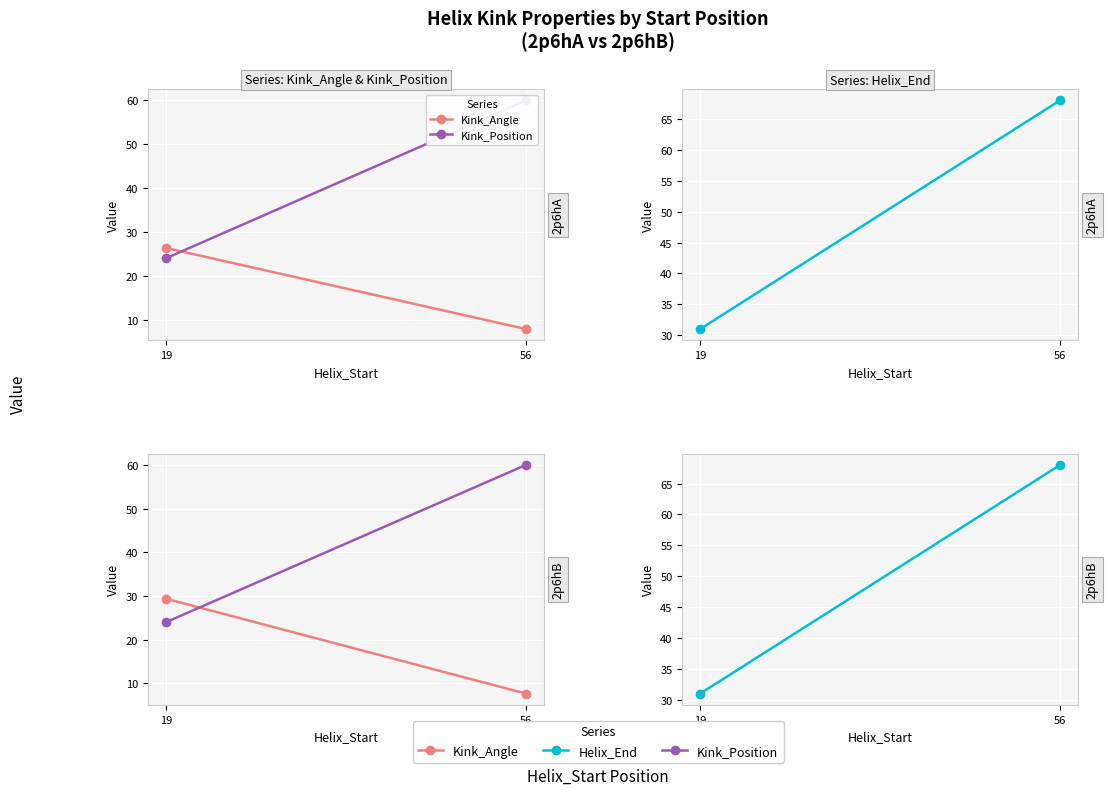

What is the value of the Helix_End point at the 1st from the left?

31.0